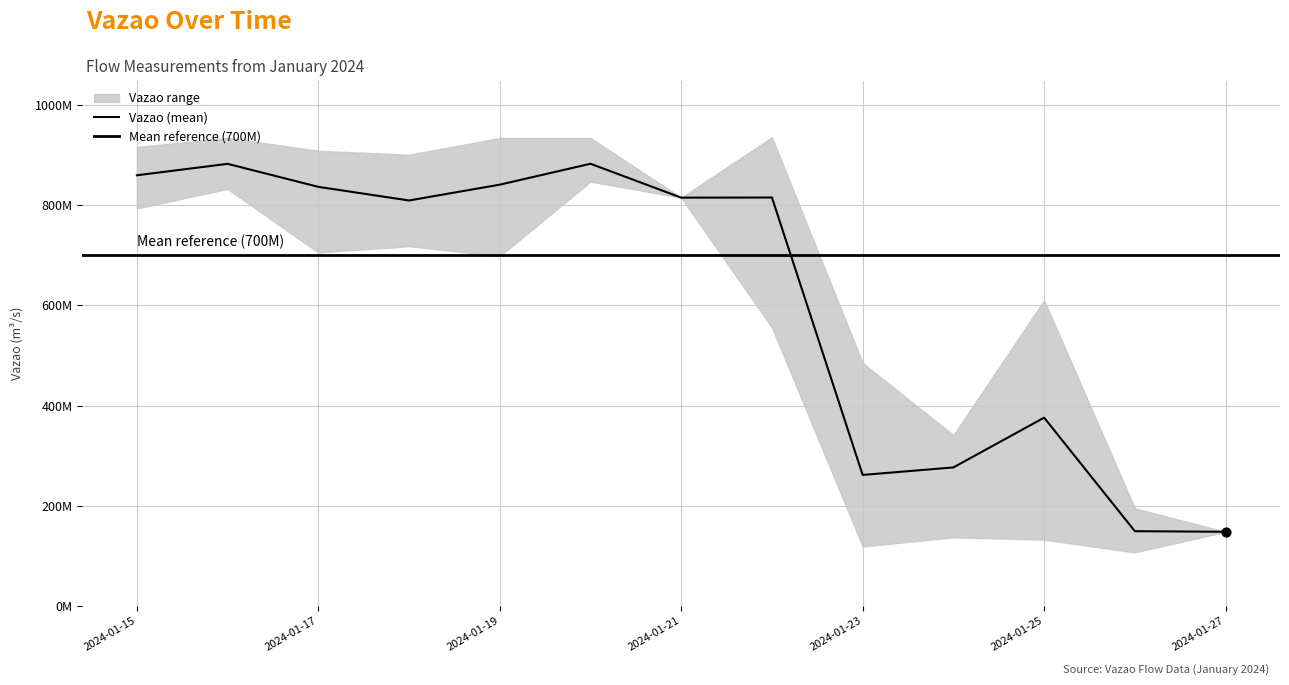

Is the value of Vazao at 2024-01-21 greater than the value of Vazao_upper at 2024-01-15?

No